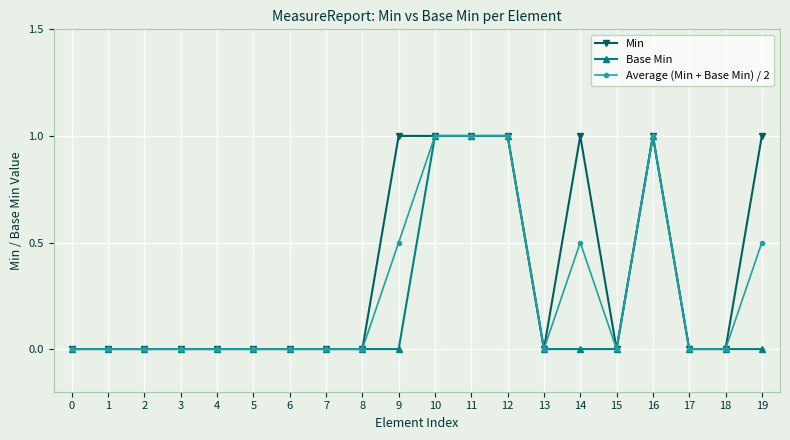

Does the chart display data point markers on the line(s)?

Yes